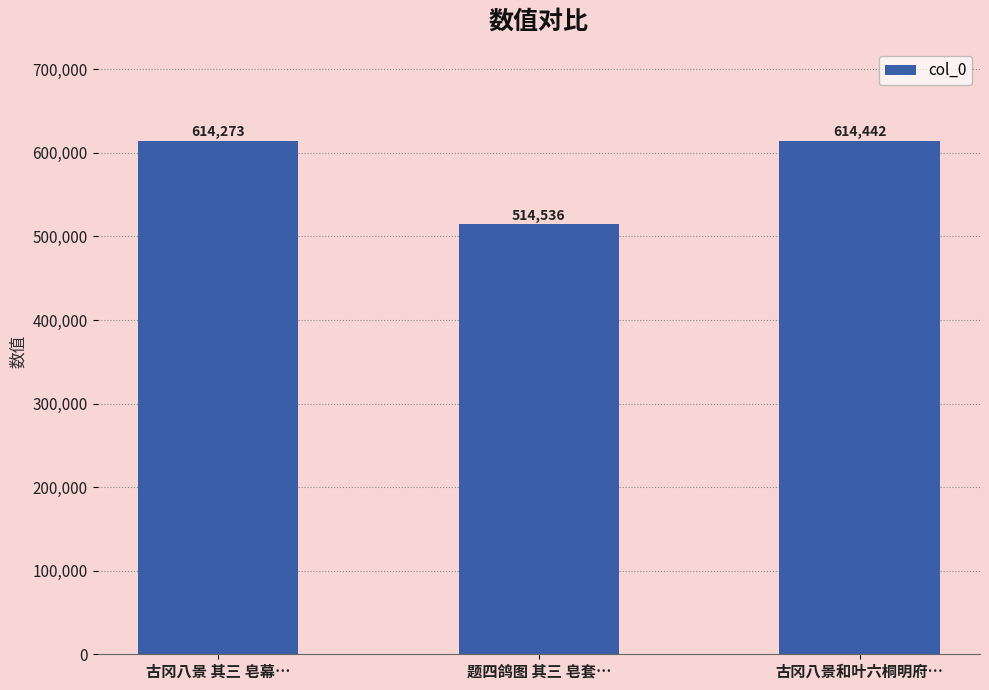

Are the bars horizontal?

No